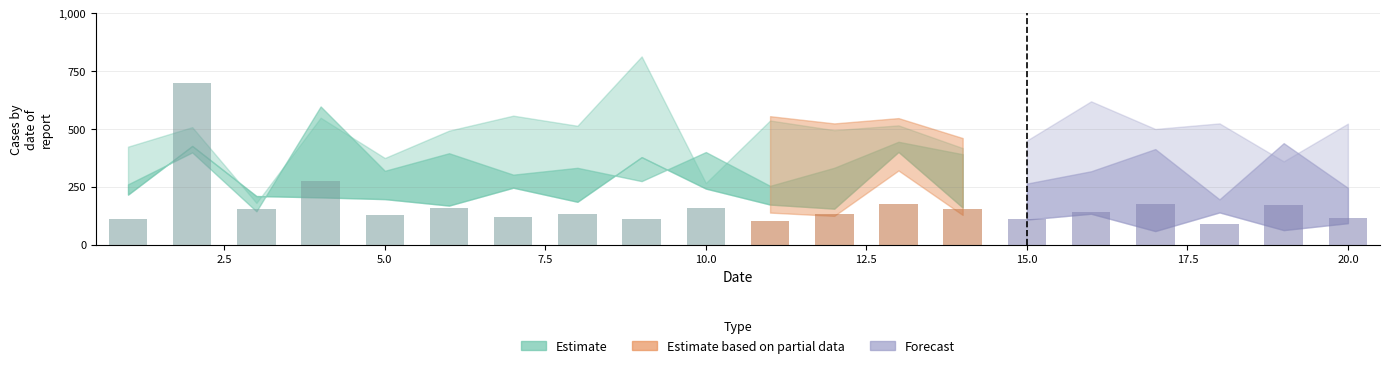

What is the greatest value displayed?

699.7